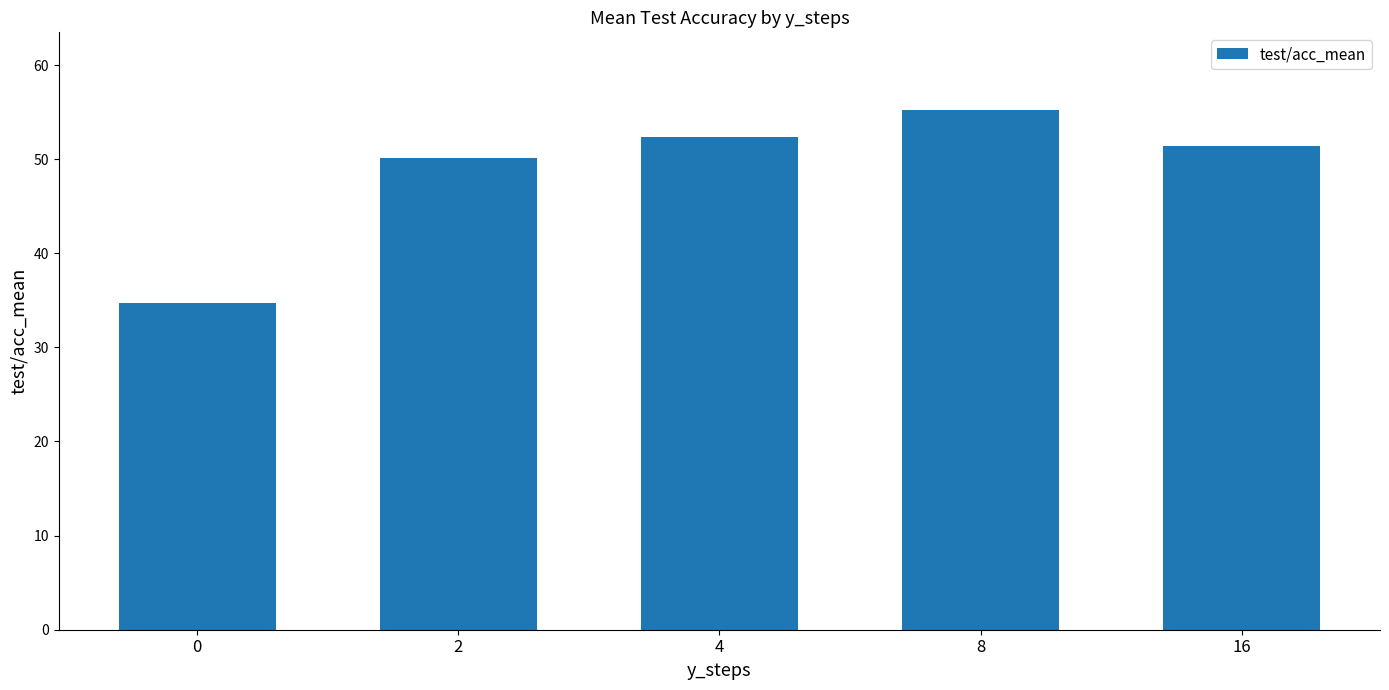

Where does the data first go above 51?

4